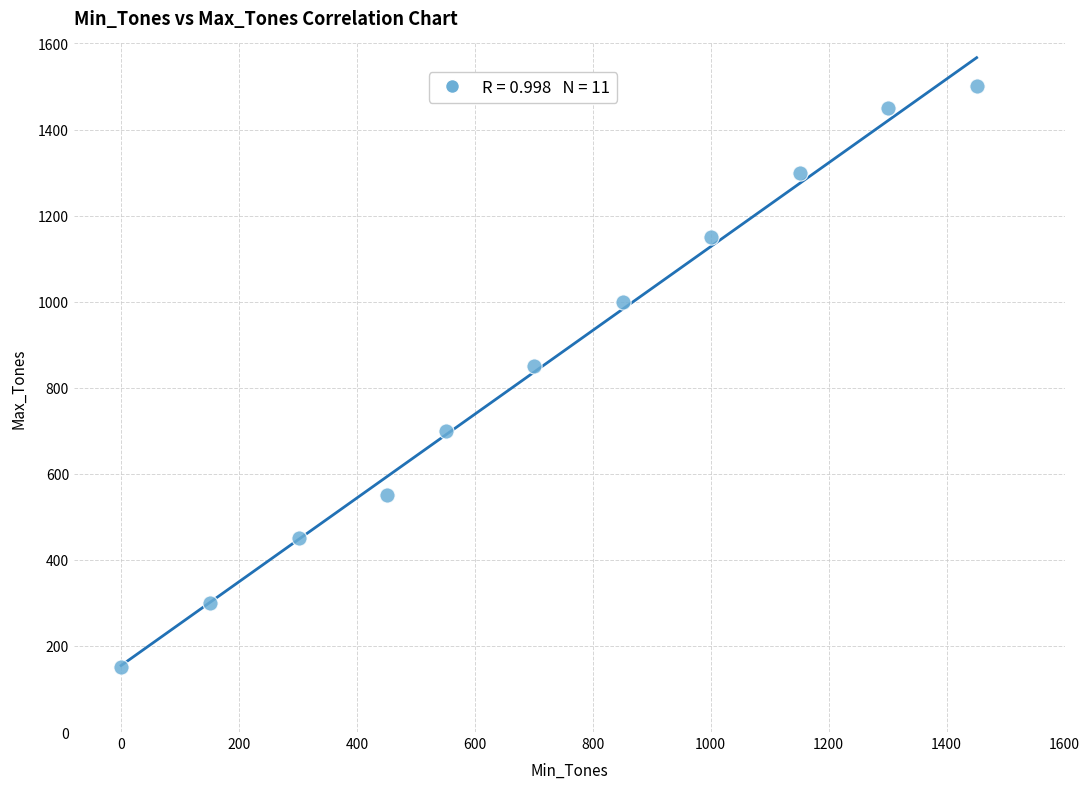

What Y value in the scatter plot is closest to 825?

850